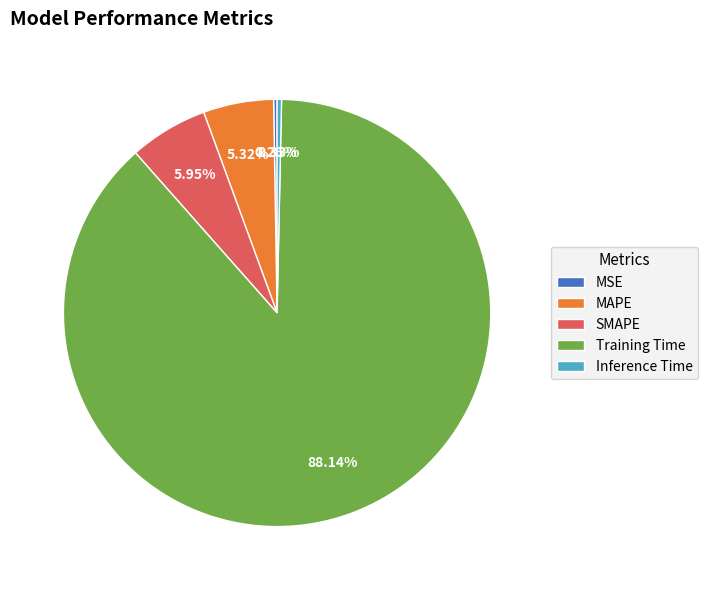

Which category accounts for the majority?

Training Time